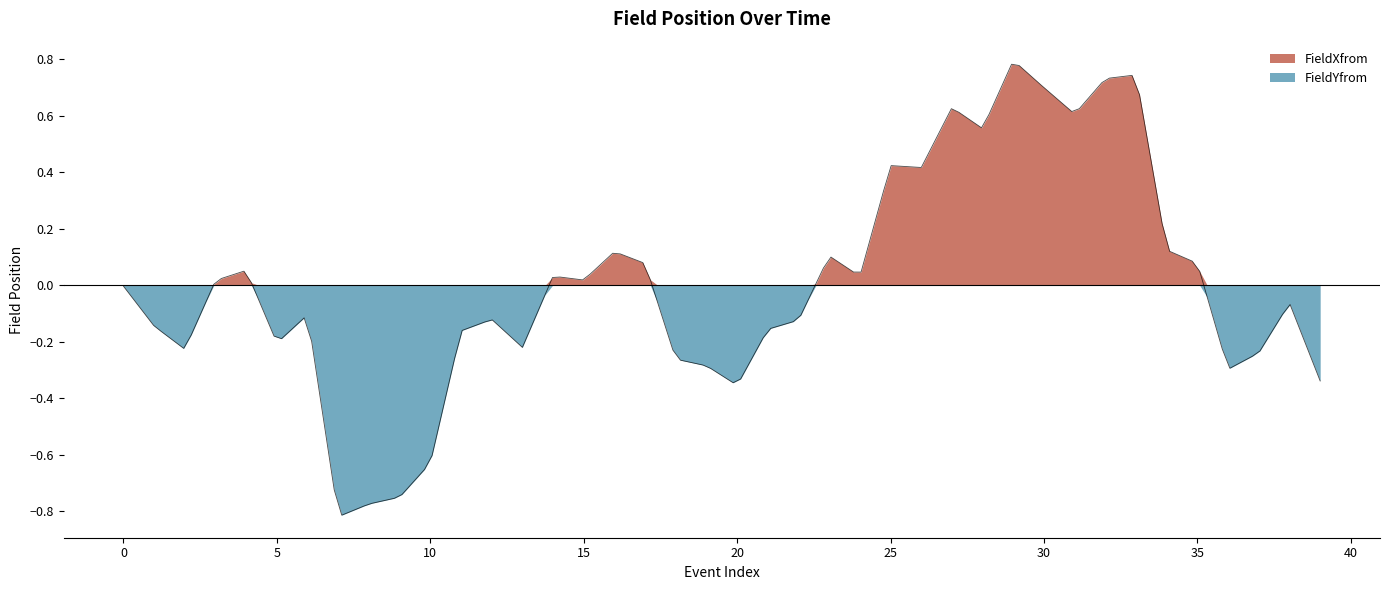

Rank the series by their maximum value, from highest to lowest.

FieldXfrom, FieldYfrom